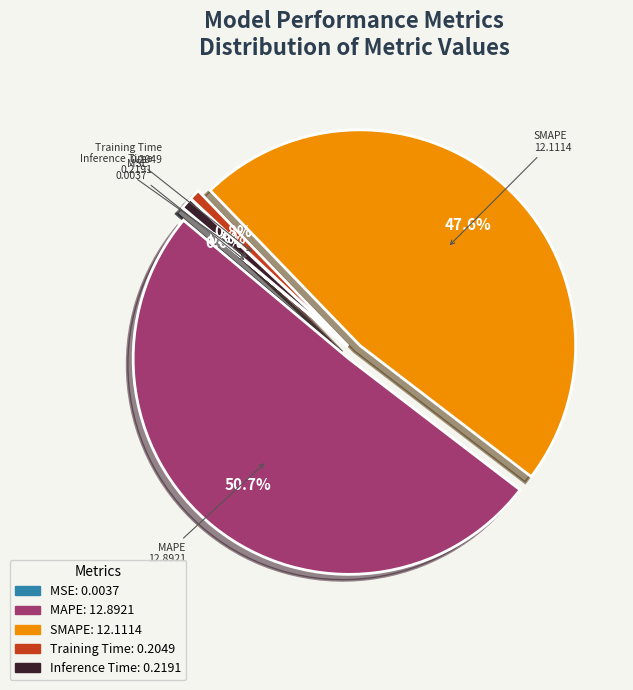

What portion of the pie excludes SMAPE?

52.4%